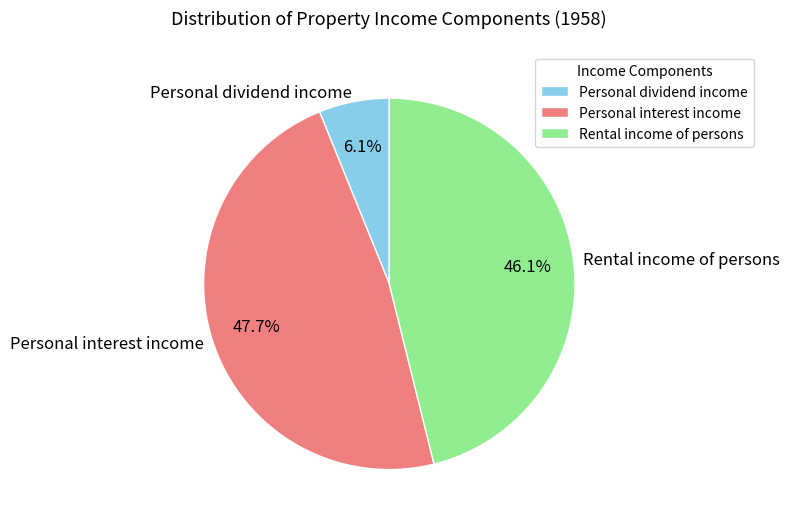

What is the ratio of the value at Rental income of persons to the value at Personal interest income?

1.0